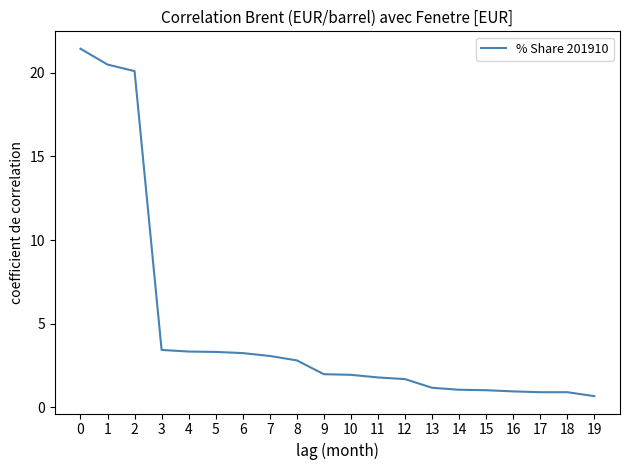

What is the minimum value shown in the chart?

0.7